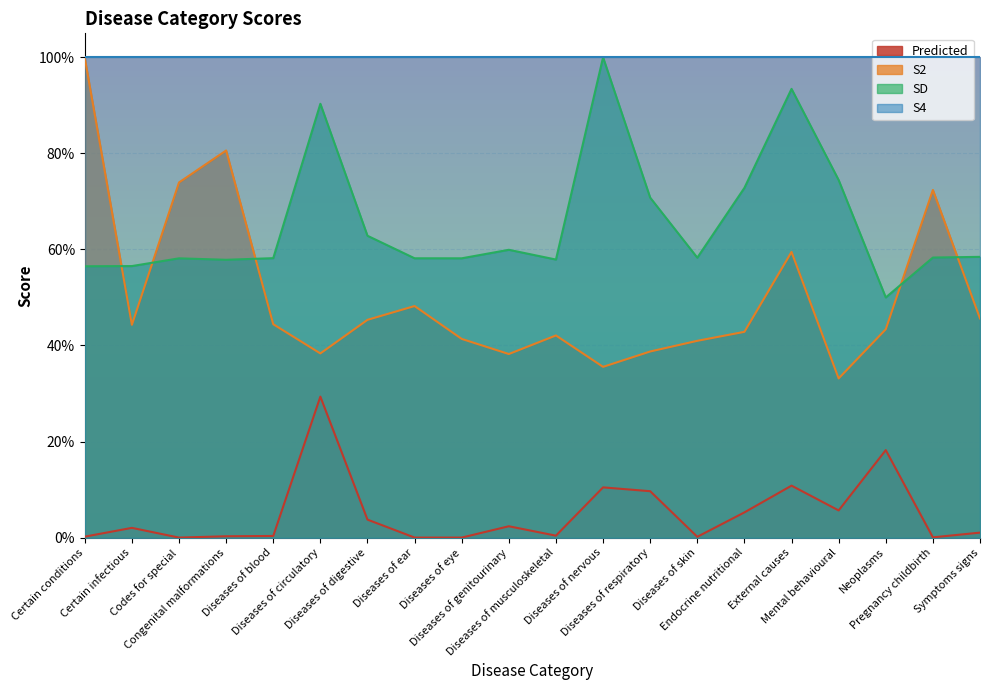

Read the SD value at Diseases of ear.

0.6